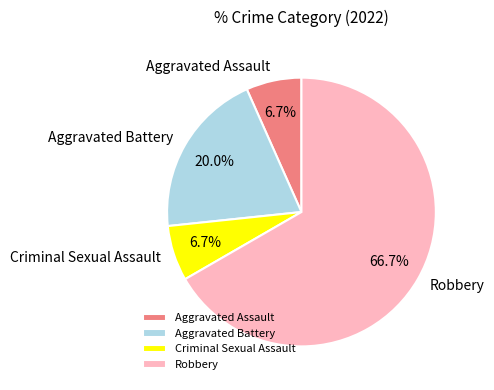

The Robbery slice represents 59% of the pie. True or false?

False